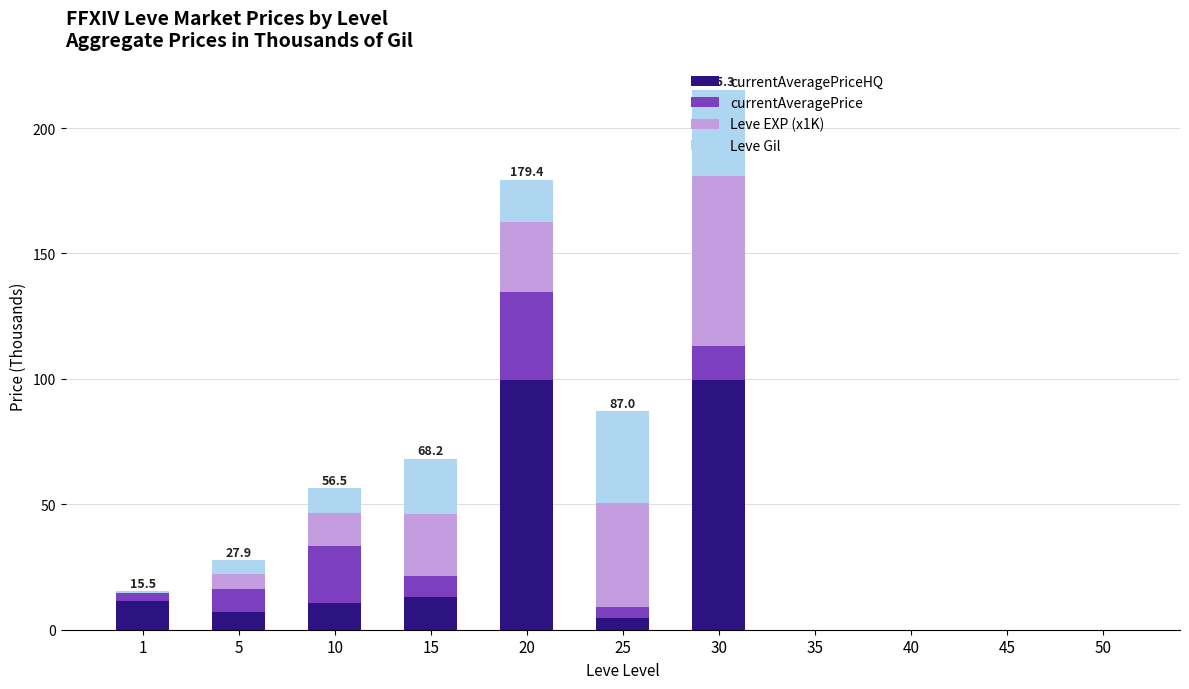

At which category is the sum across all series the highest?

30